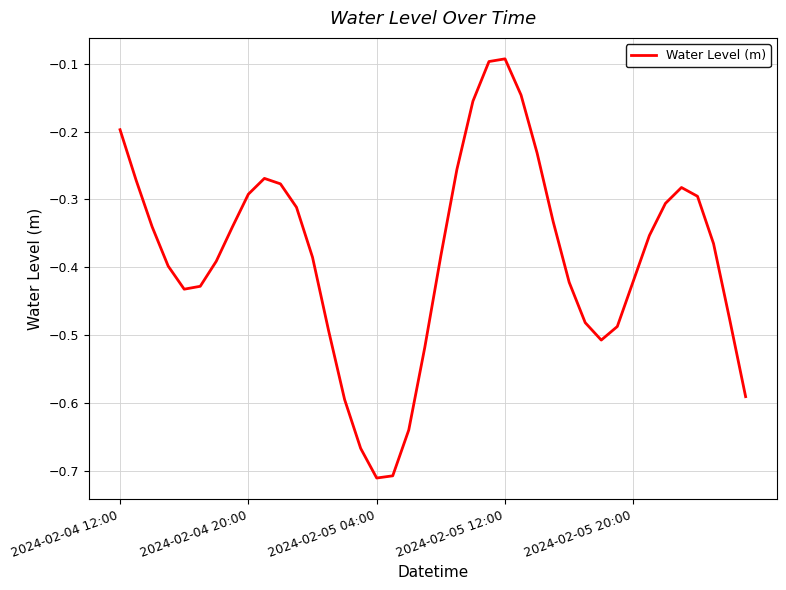

What is the difference between the maximum and minimum values?

0.6